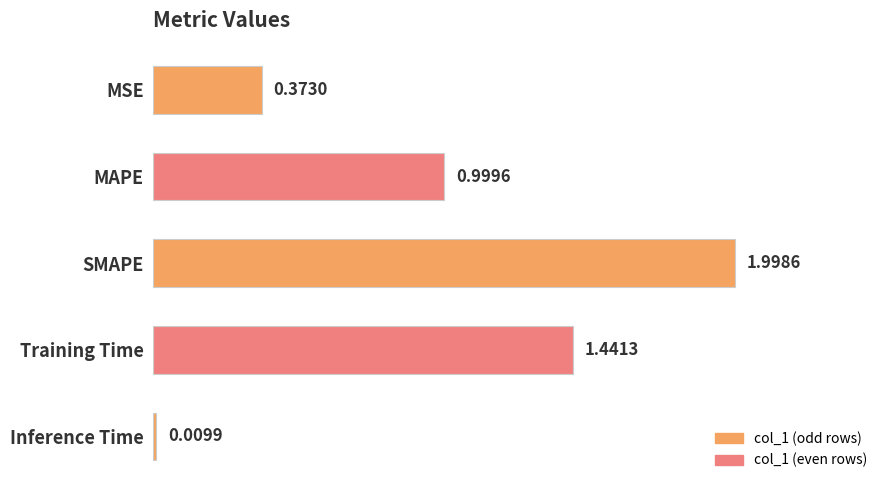

Between Training Time and MAPE, which is larger?

Training Time